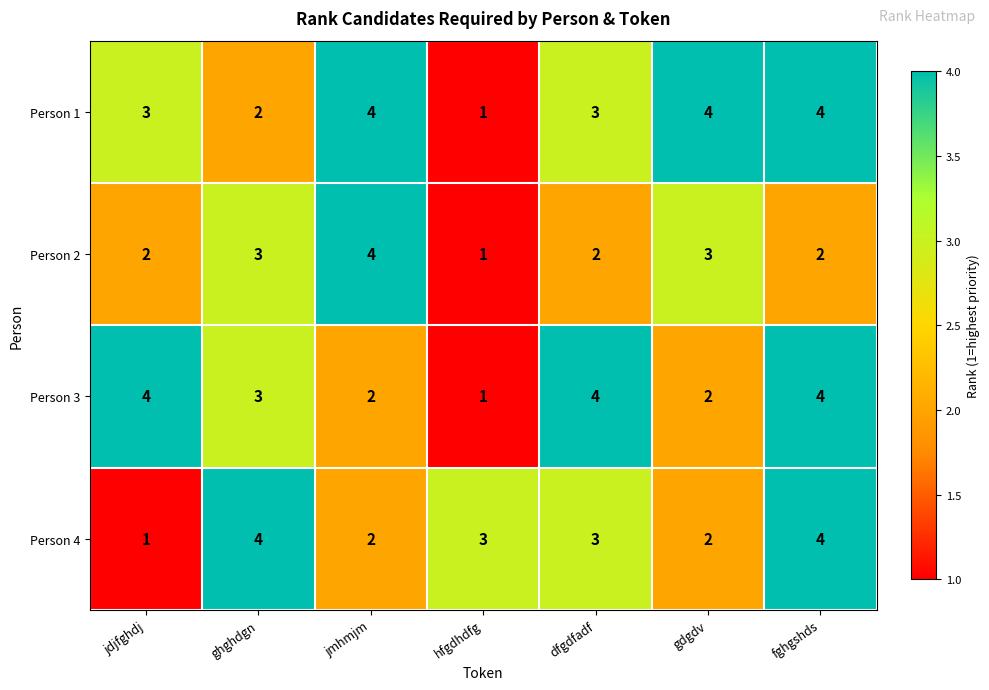

True or false: Person 4 has a value of 3 at hfgdhdfg.

True